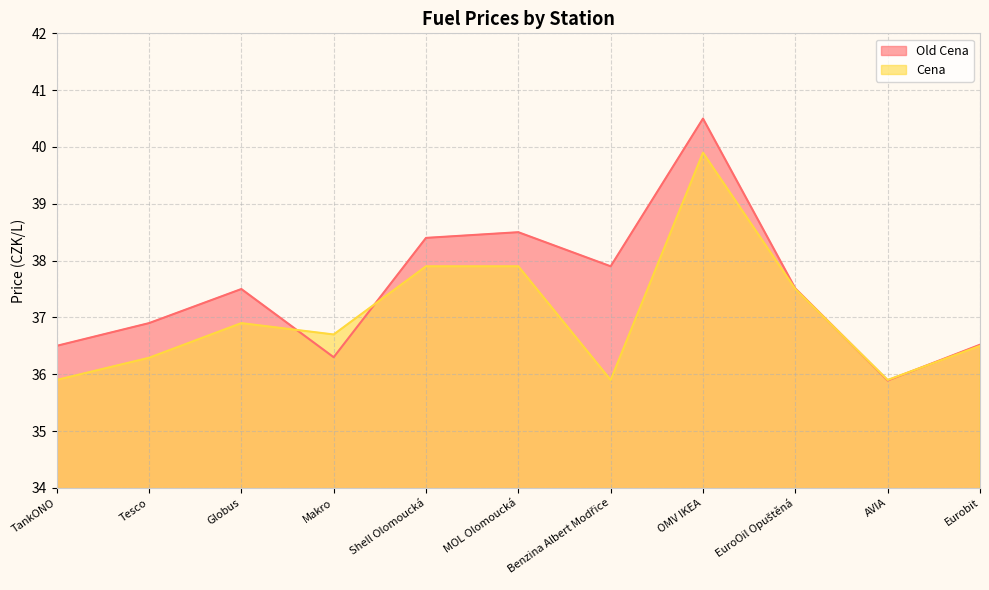

Which series has the largest total across all categories?

Old Cena